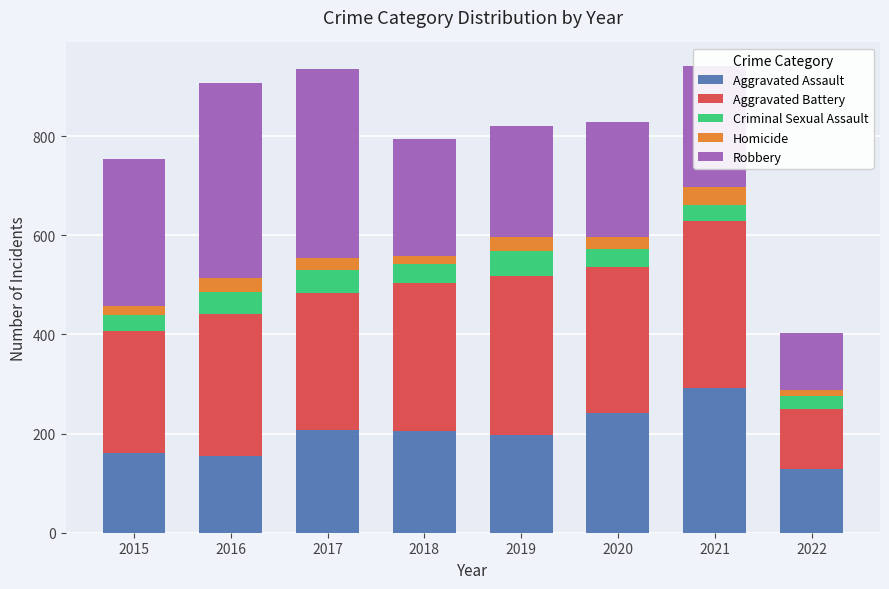

What is the highest value of the Aggravated Assault series?

292